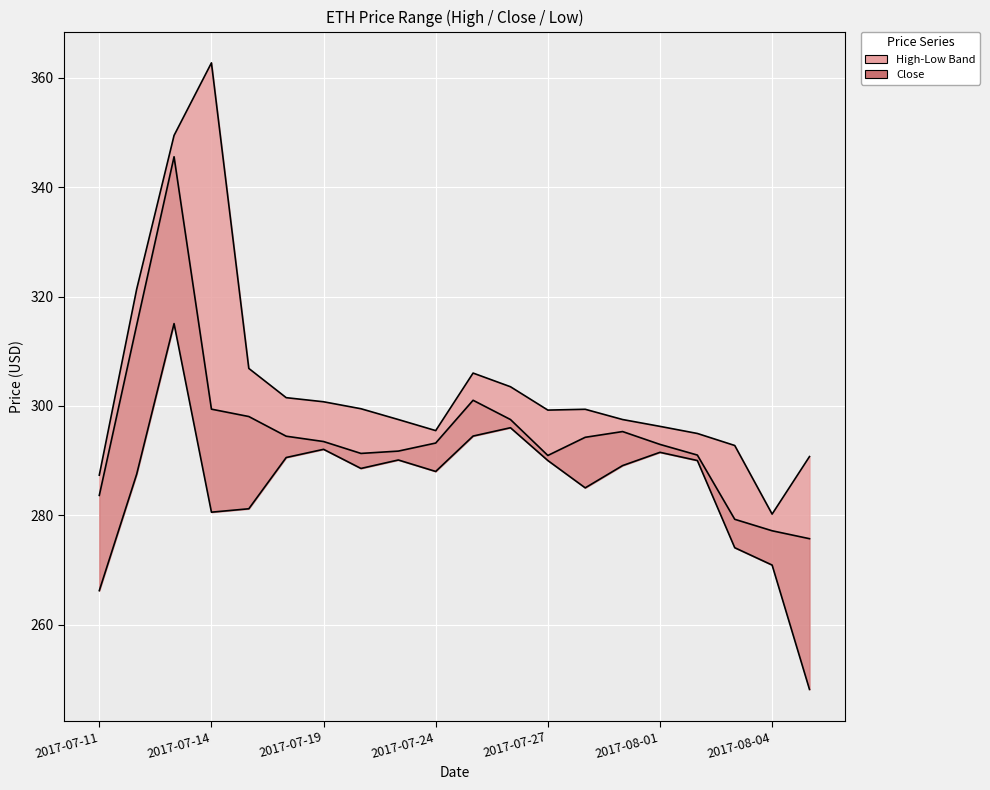

Which category has the lowest value in the Close series?

2017-08-07